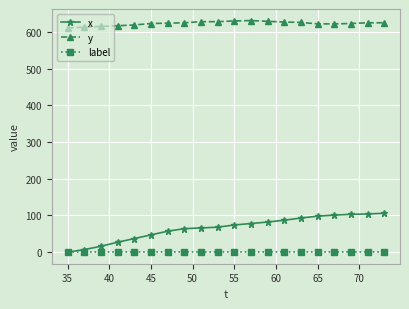

True or false: x and y intersect in this chart.

False